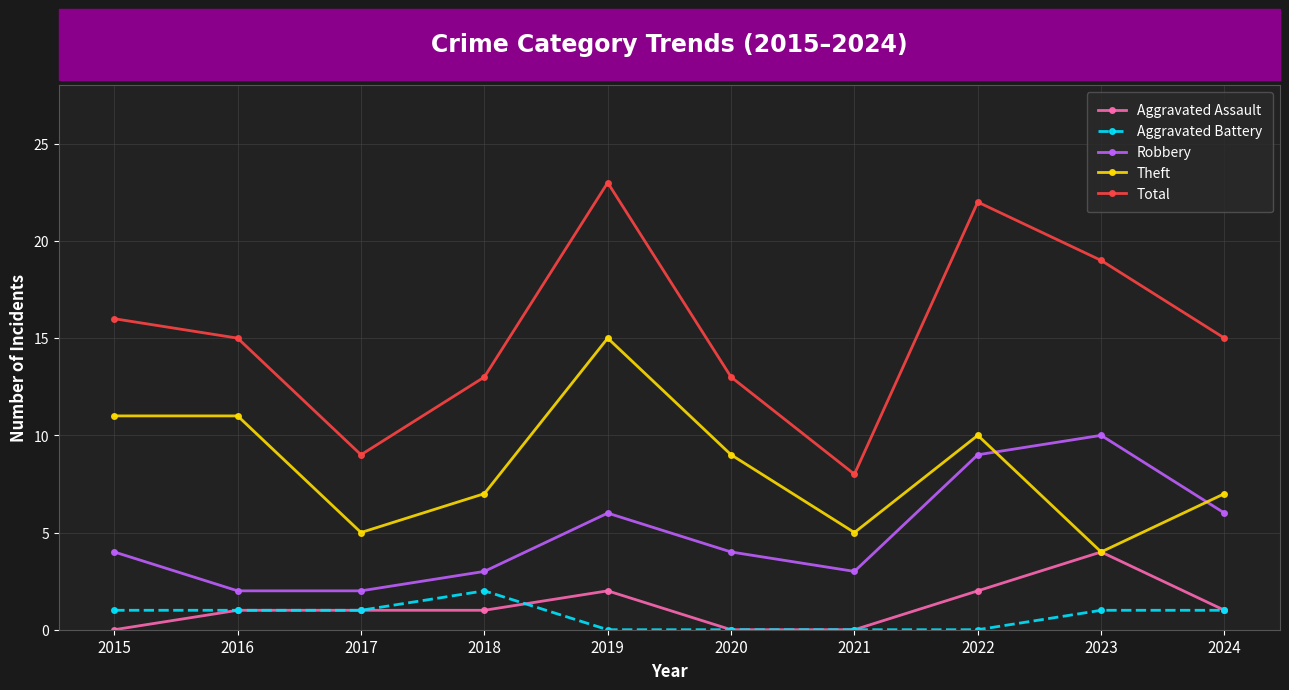

Which category has the highest value in the Total series?

2019